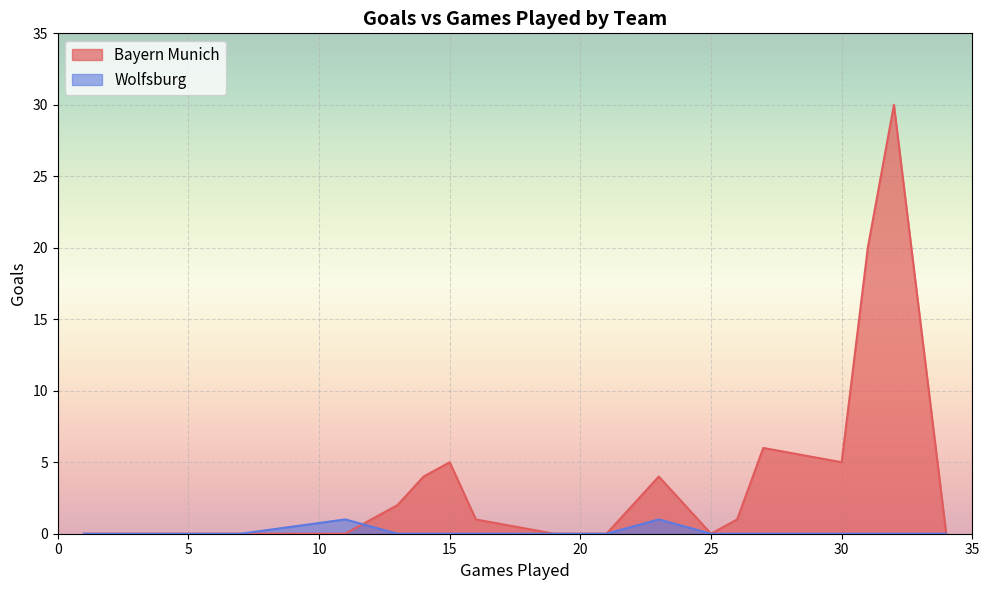

What is the label of the 6th point from the left?

14